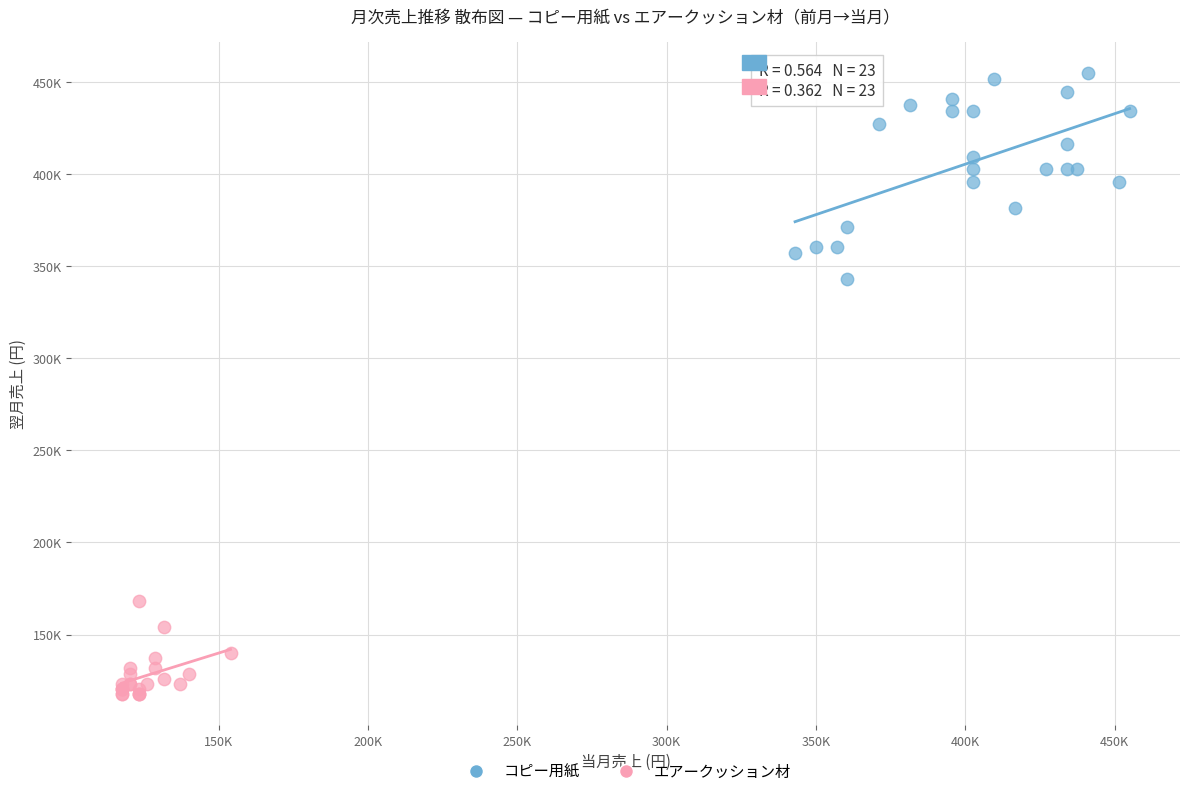

Which series contains the lowest Y value?

エアークッション材